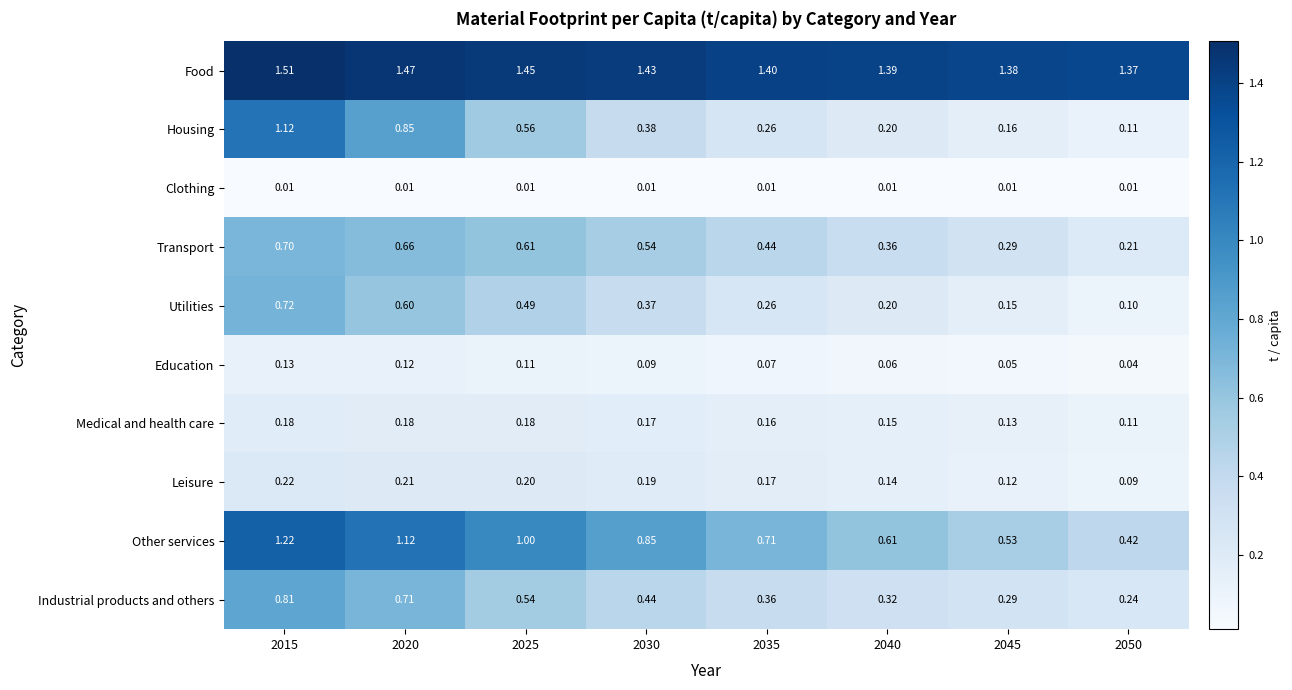

Between 2015 and 2045, which series saw the biggest shift?

Housing